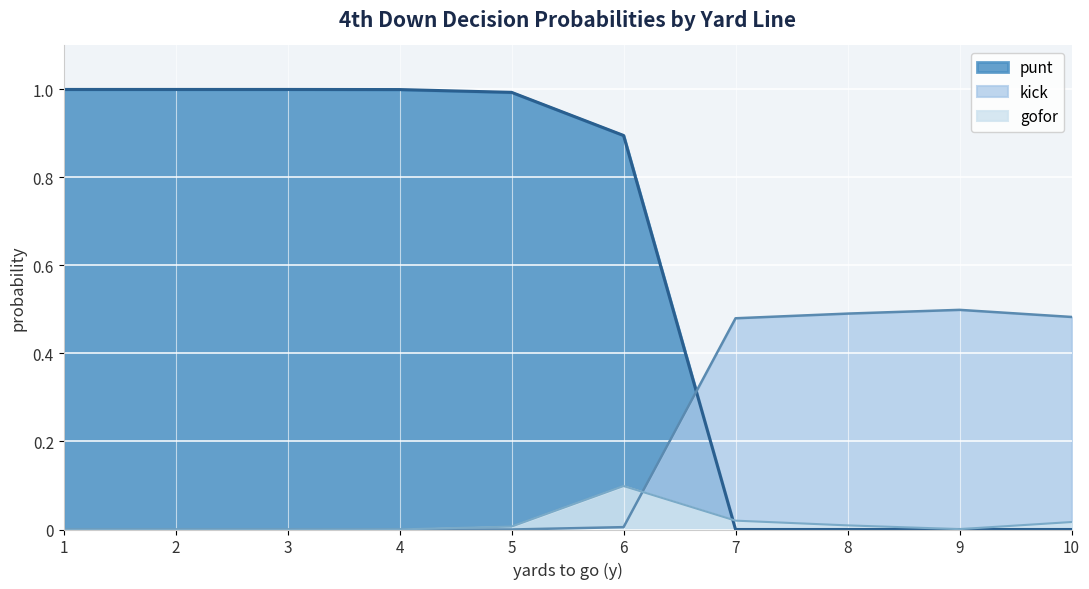

True or false: gofor has a value of 0.0 at 10.

False